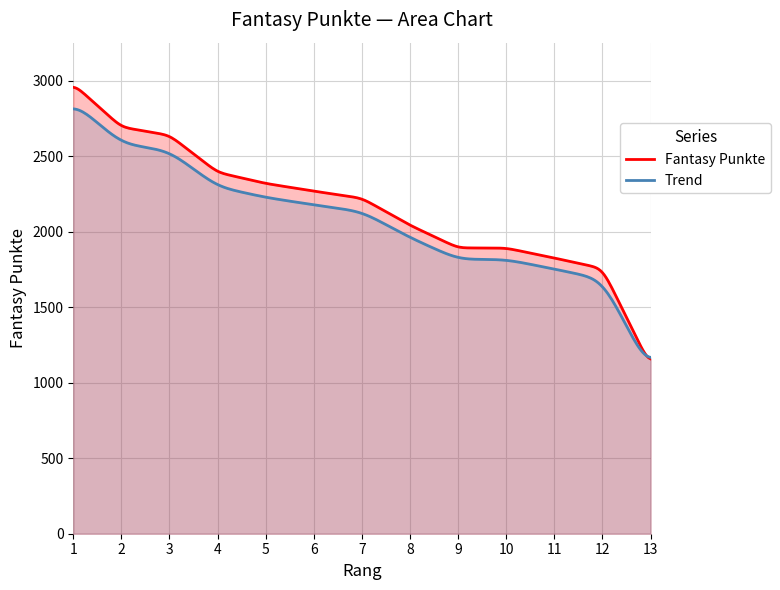

What is the sum of the values at 6 and 1?

5248